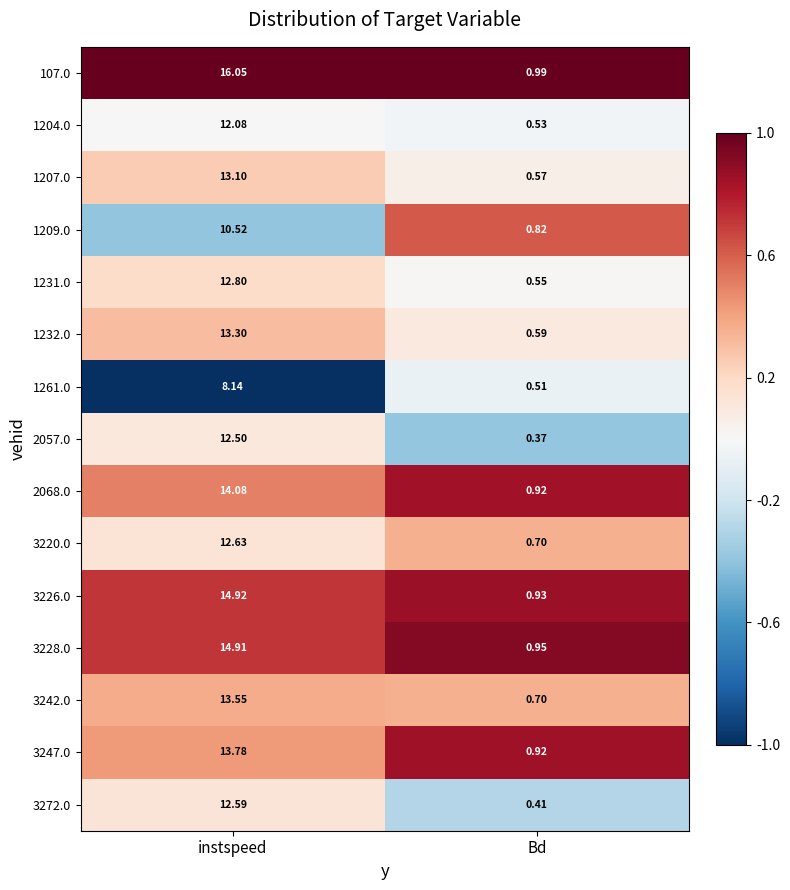

Which category has the highest value in the 3272.0 series?

instspeed